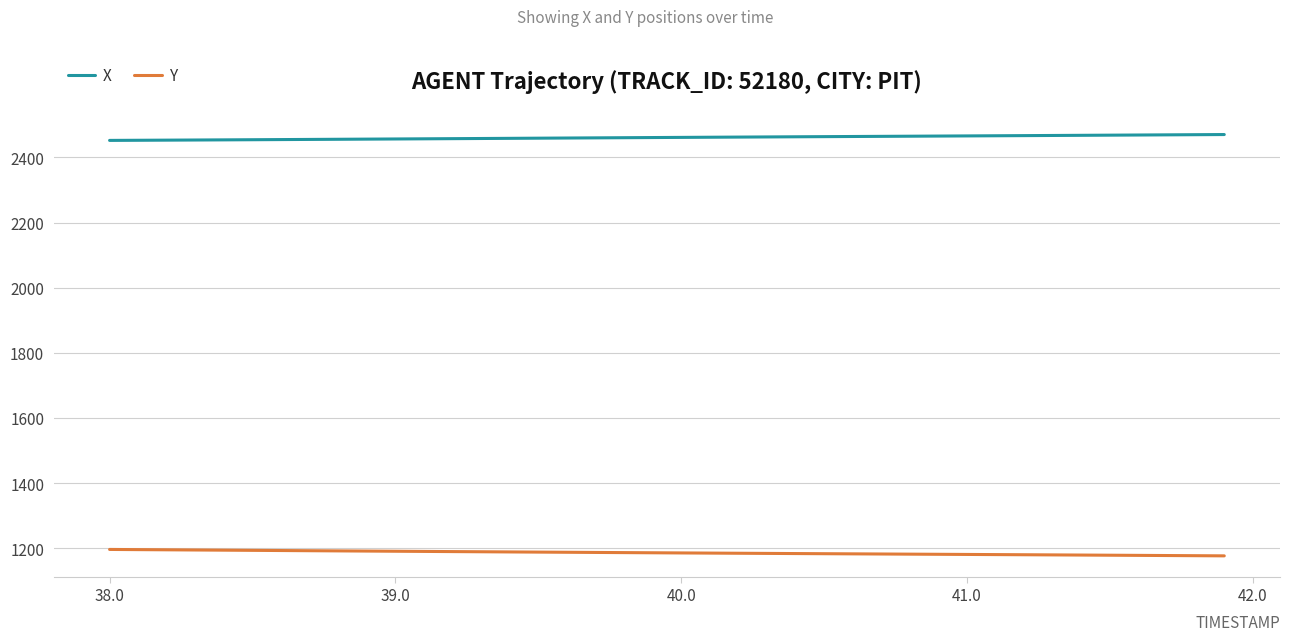

What is the minimum value for X?

2452.0